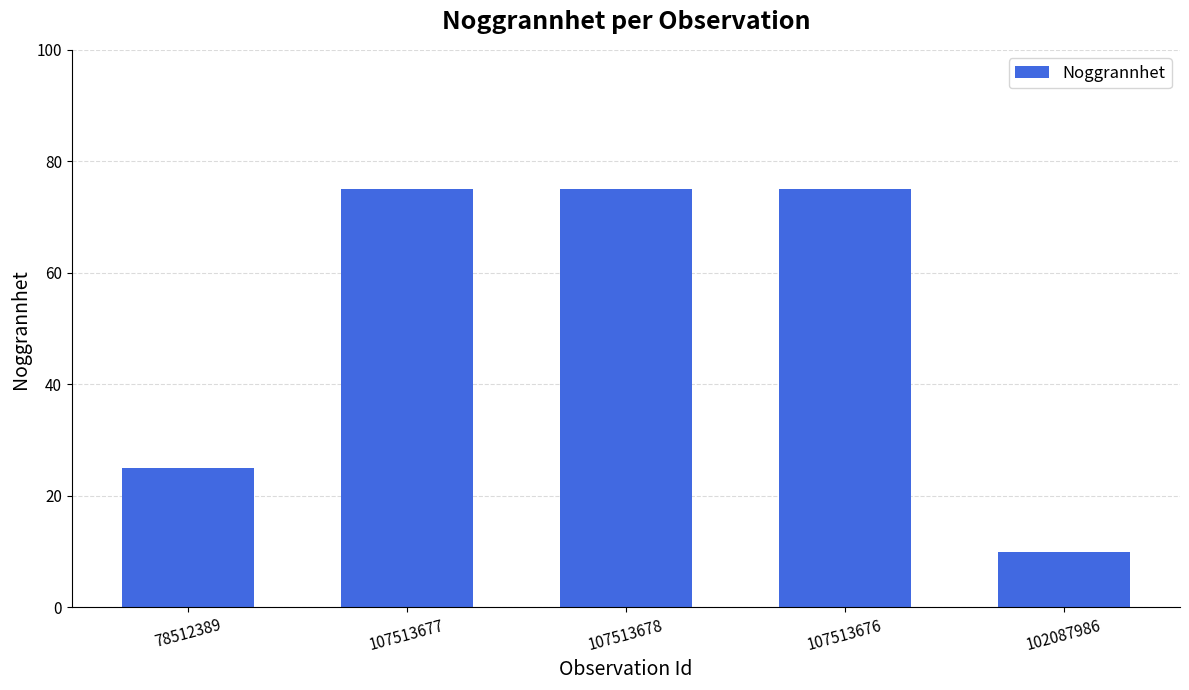

How many bars are there in total?

5